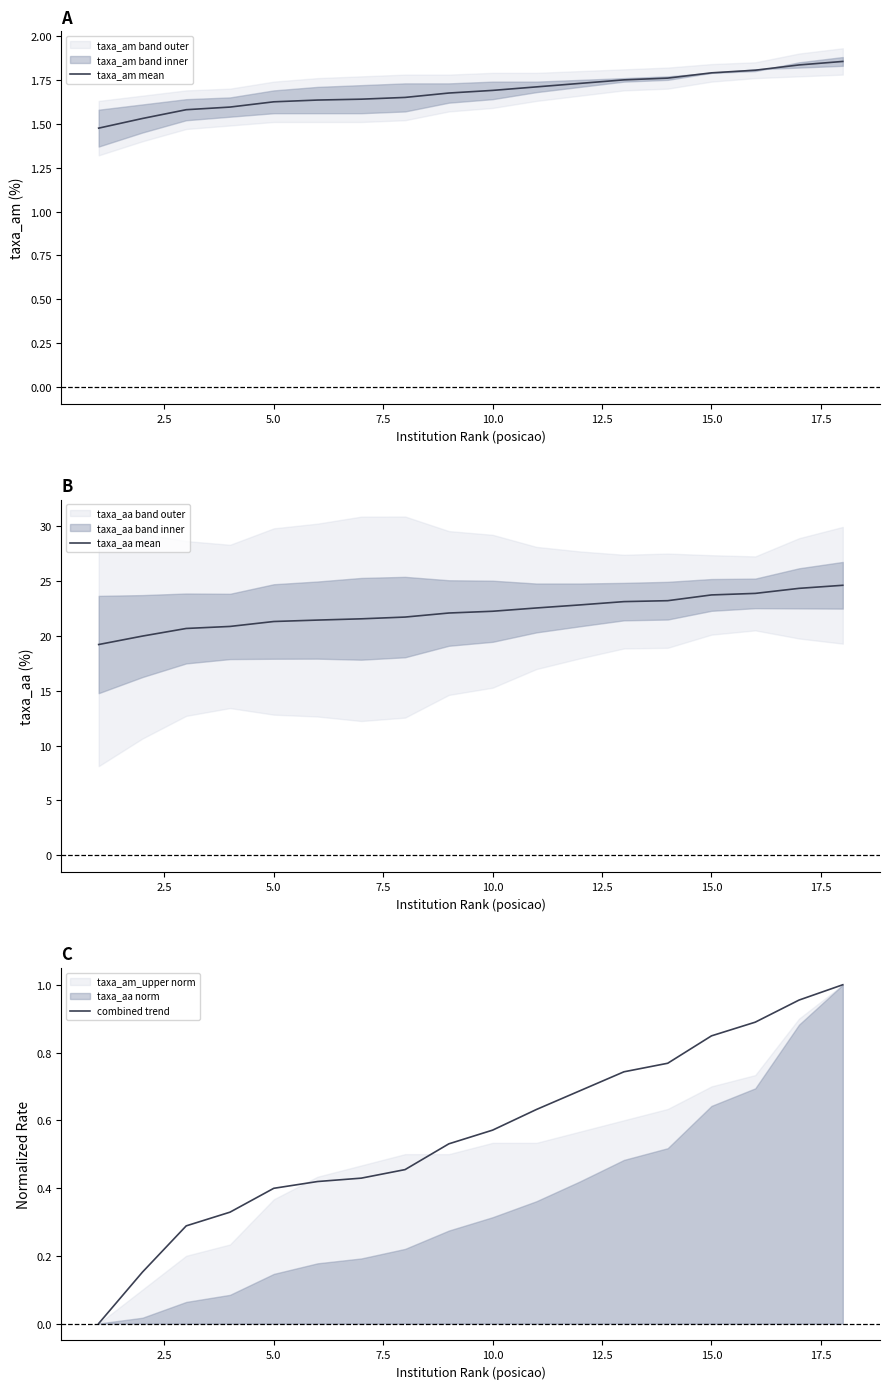

True or false: taxa_am mean has a value of 1.7 at 10.0.

True